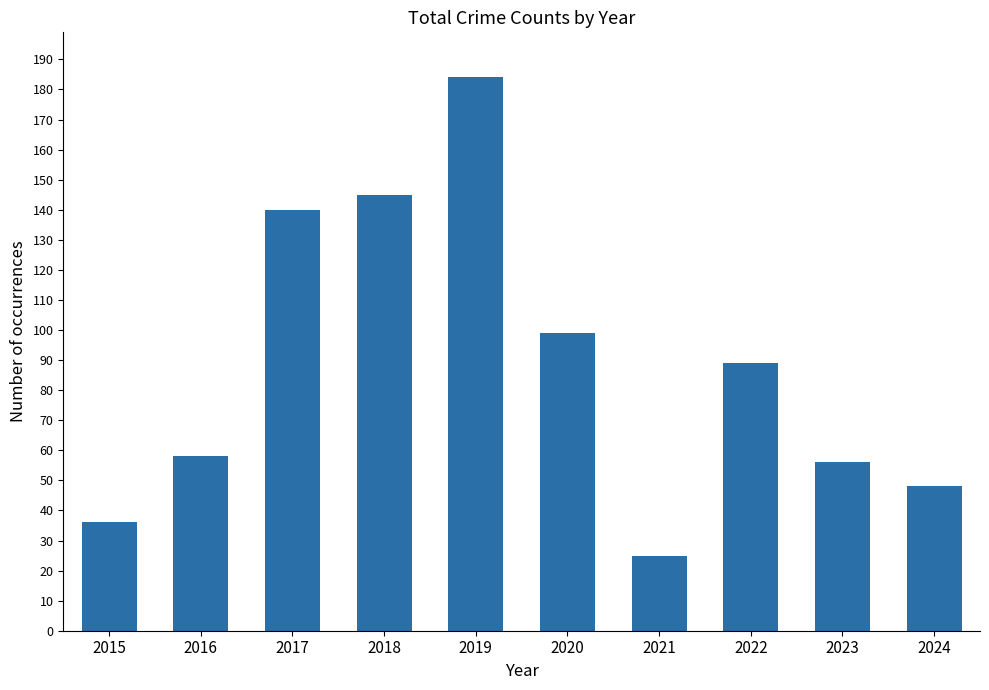

The value at 2024 is 48. True or false?

True